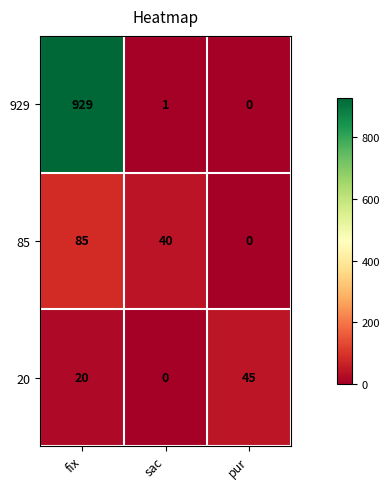

Rank the categories by 85 value from lowest to highest.

pur, sac, fix